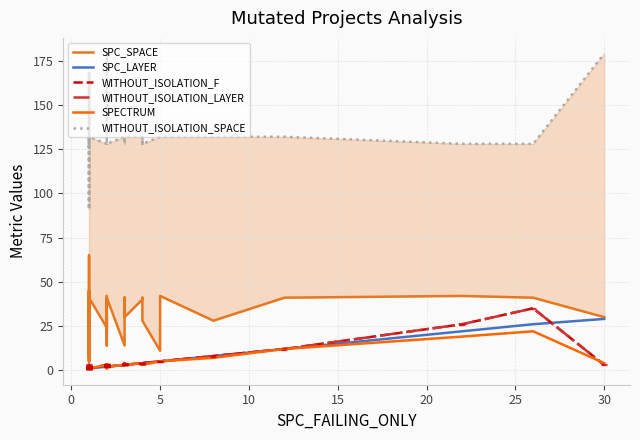

Does the chart have visible grid lines?

Yes